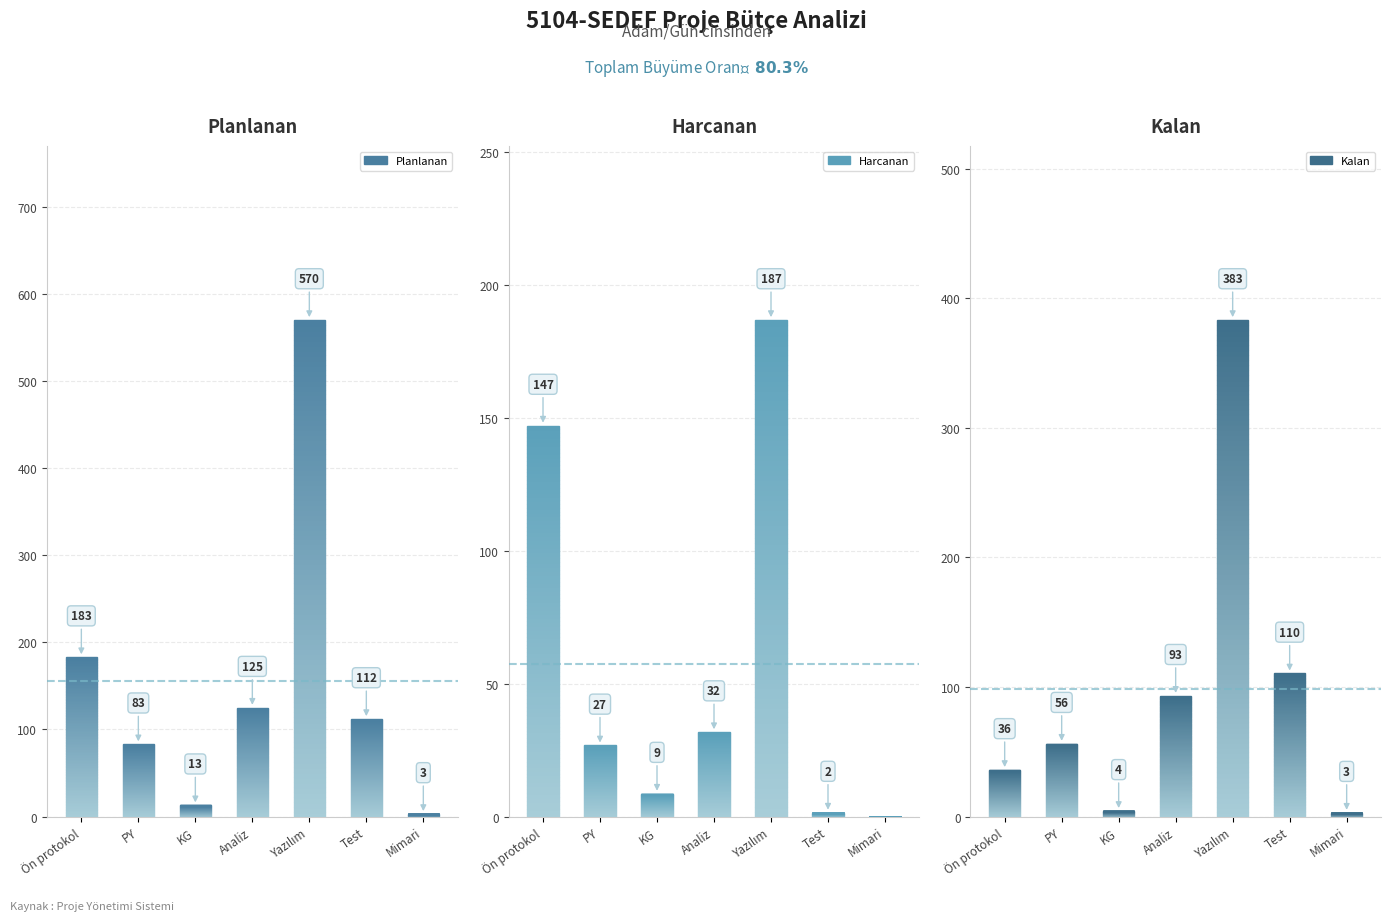

The Harcanan series shows 0.0 at Mimari. True or false?

True